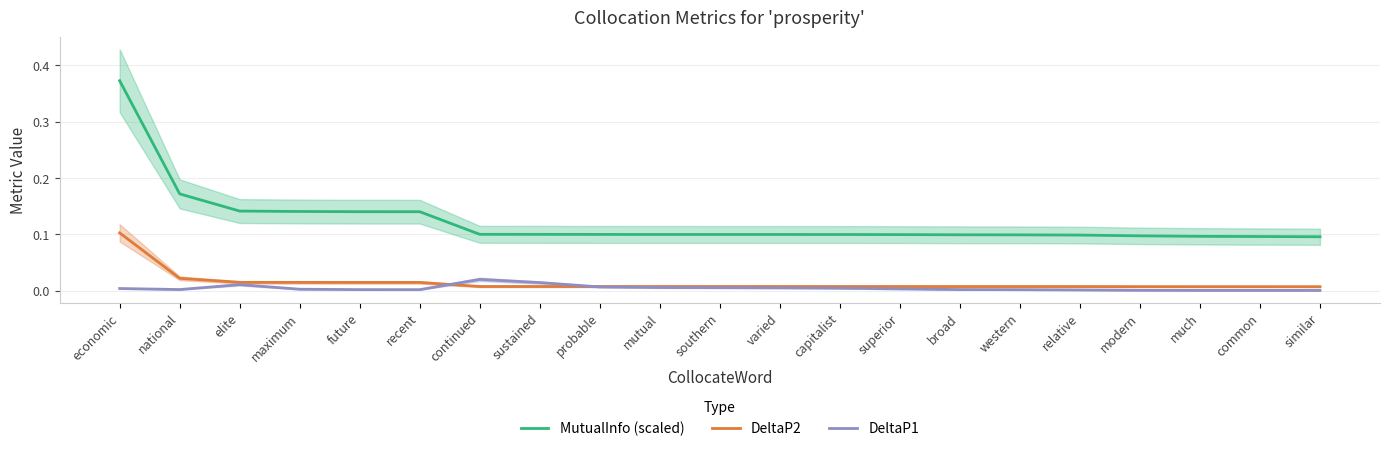

What is the greatest value displayed?

0.4